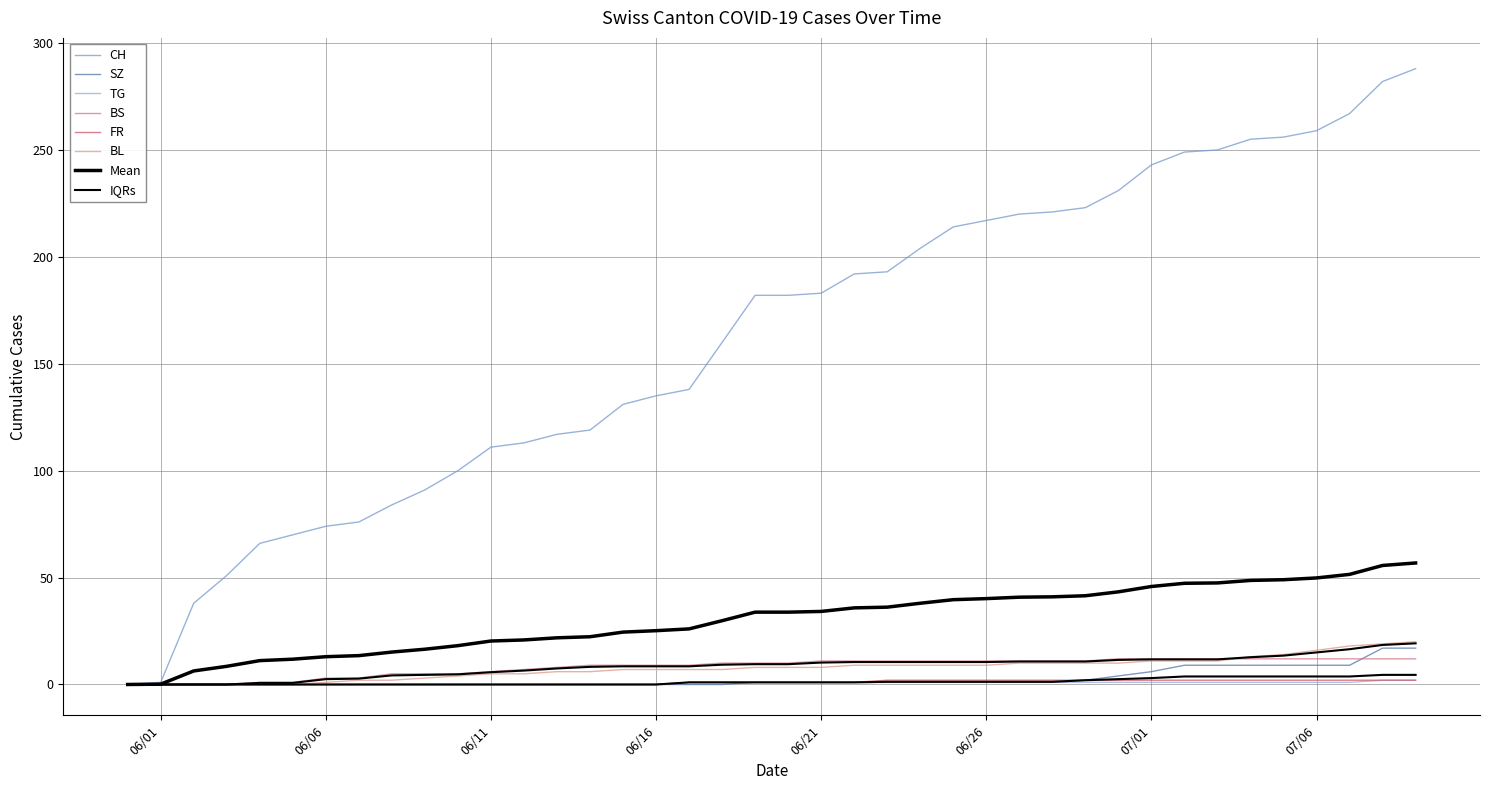

At which category is the sum across all series the highest?

2020-07-09